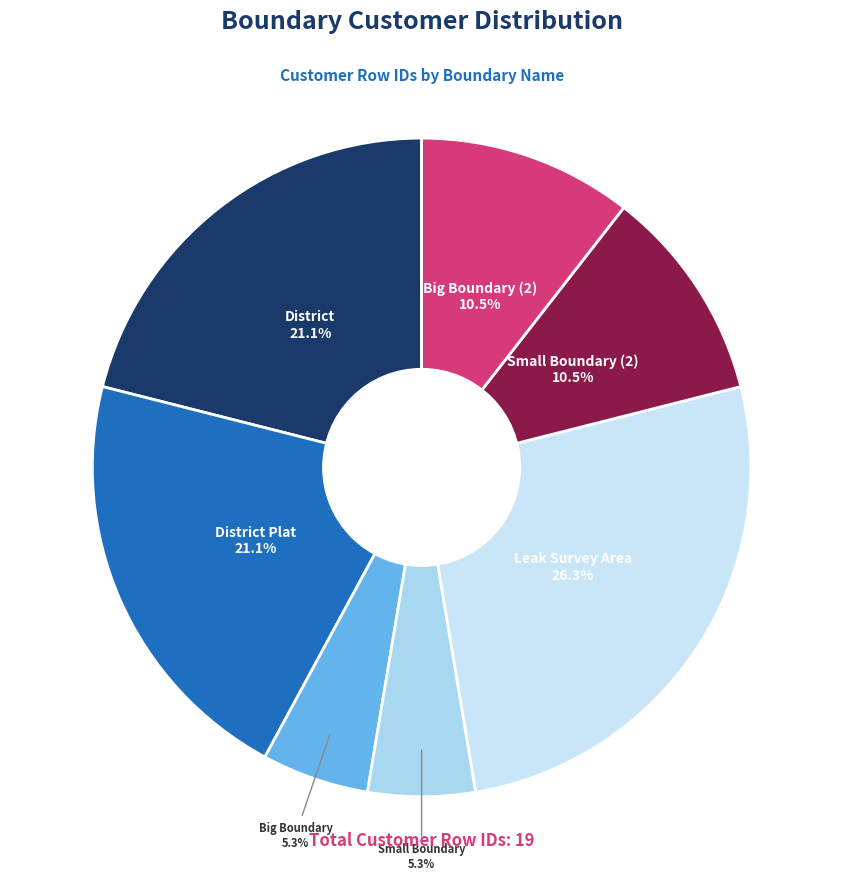

How many slices are in this pie chart?

7